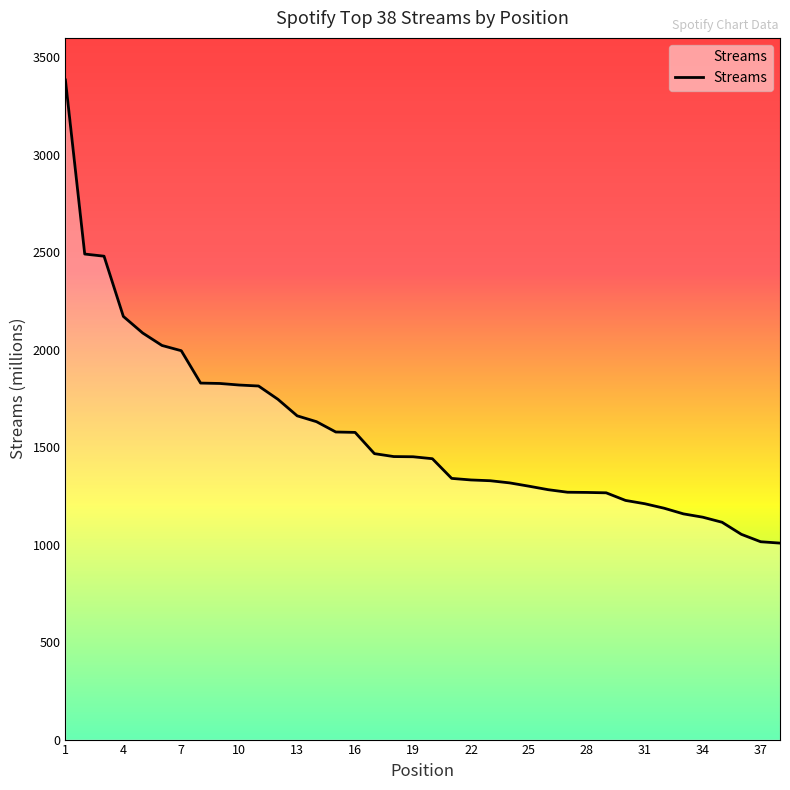

What is the greatest value displayed?

3384